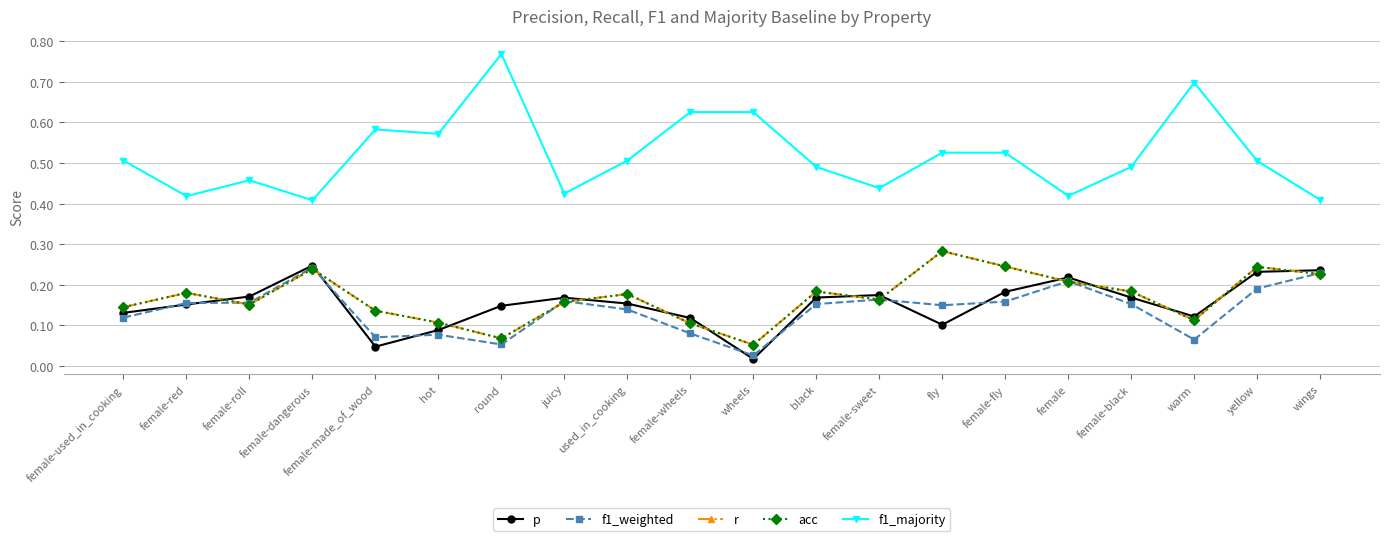

Does the chart have visible grid lines?

Yes